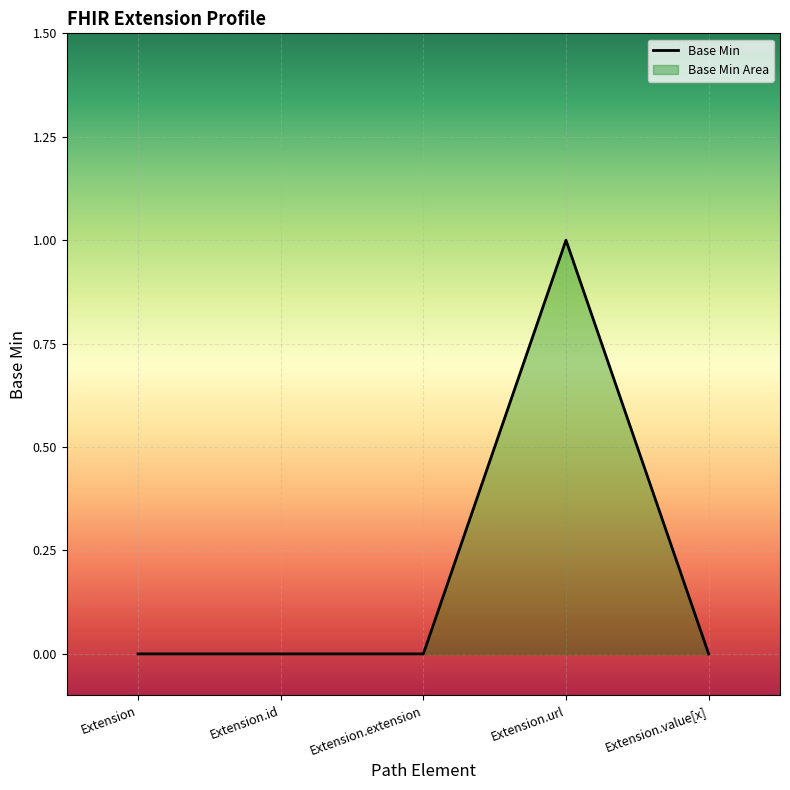

At which category does the chart reach its minimum across all series?

Extension